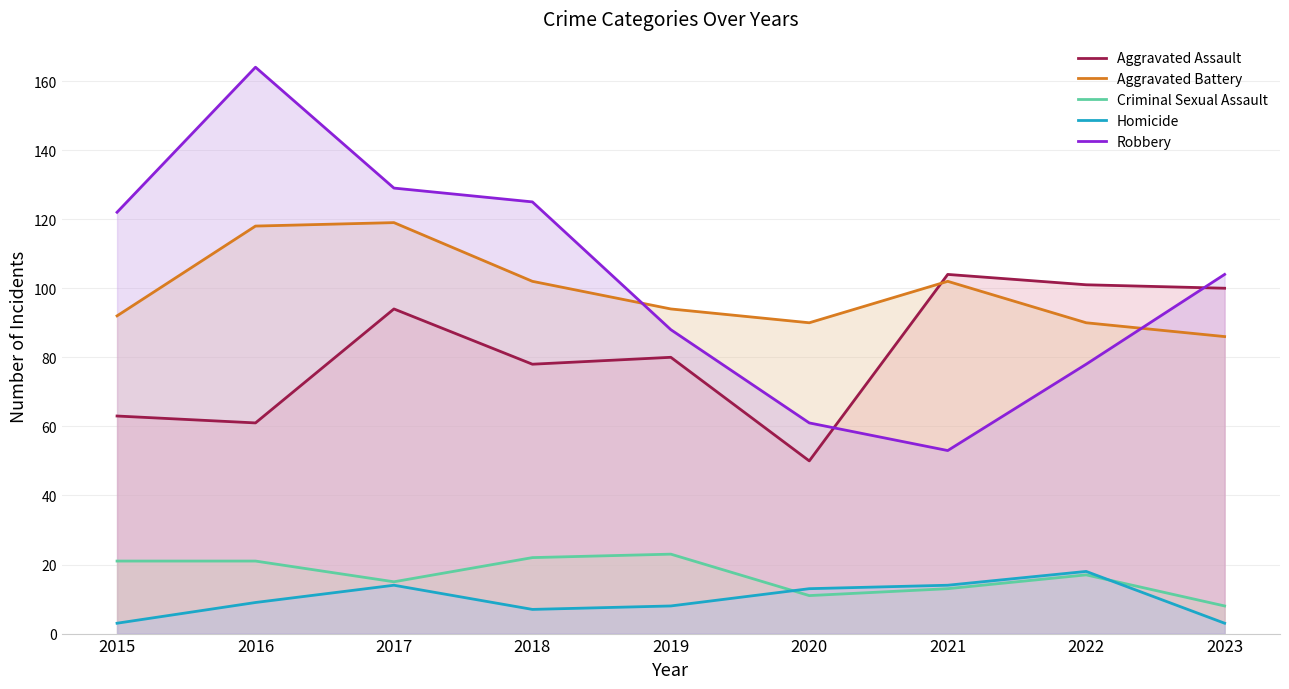

Which series has the widest spread of values?

Robbery